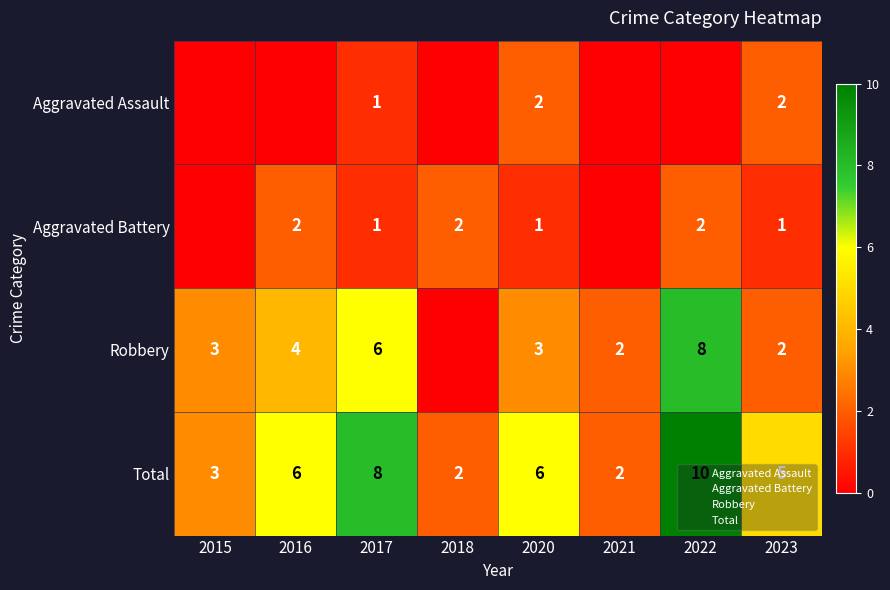

What is the average value of the Aggravated Assault series?

1